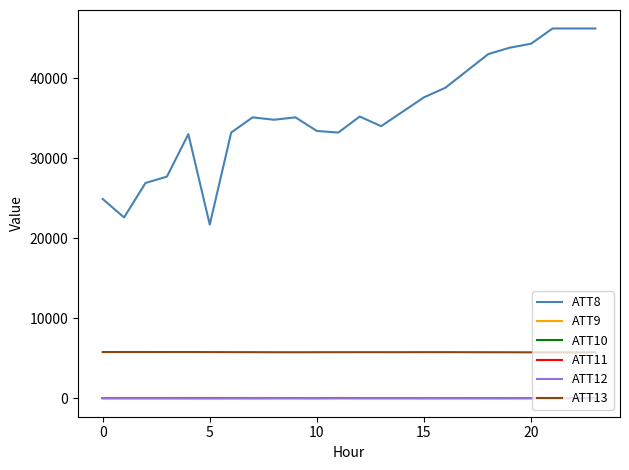

How many lines are shown in the chart?

6